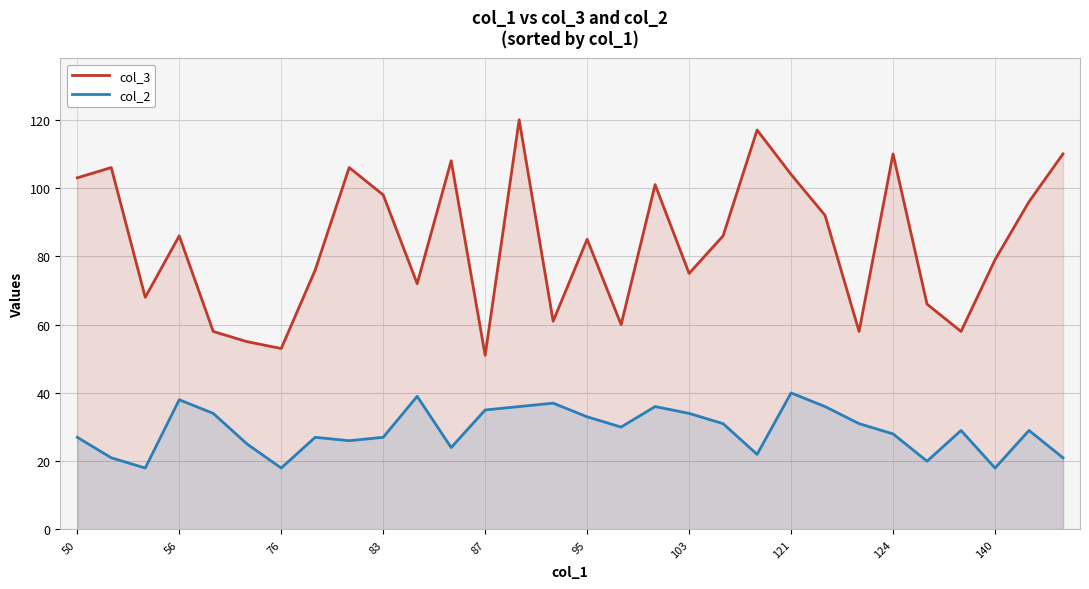

Does the chart display data point markers on the line(s)?

No